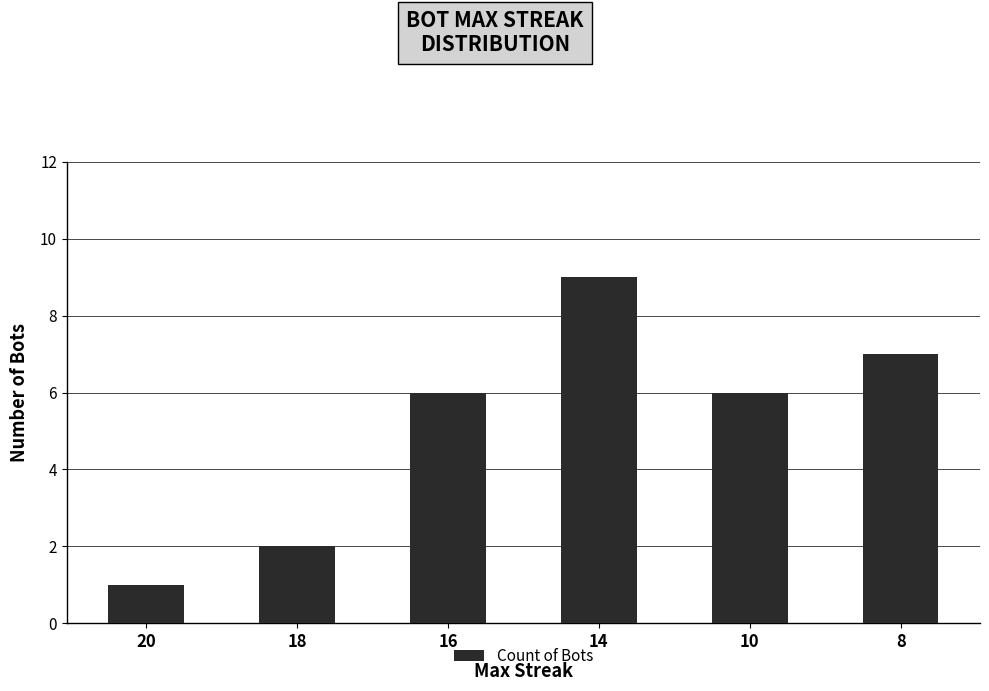

Reading left to right, list all the values displayed in this chart.

20=1	18=2	16=6	14=9	10=6	8=7